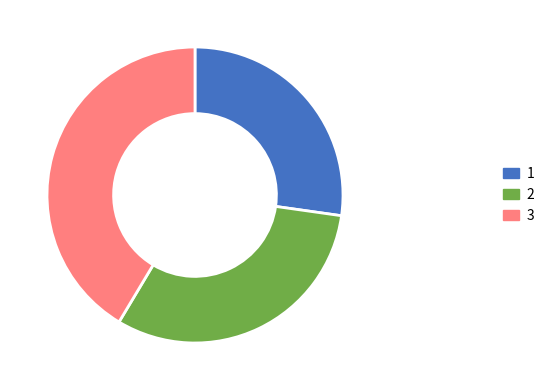

Is there a majority slice in this chart?

No